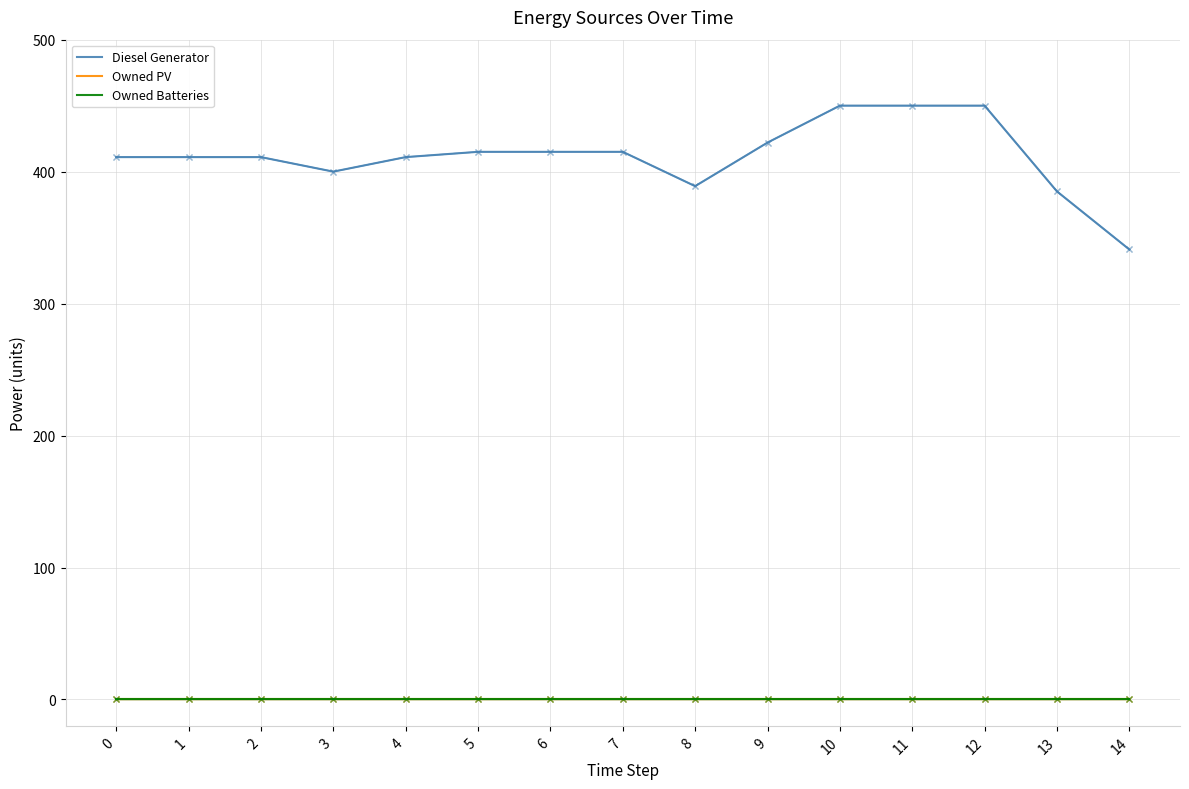

List the labels in order of Owned Batteries value, smallest first.

0, 1, 2, 3, 4, 5, 6, 7, 8, 9, 10, 11, 12, 13, 14